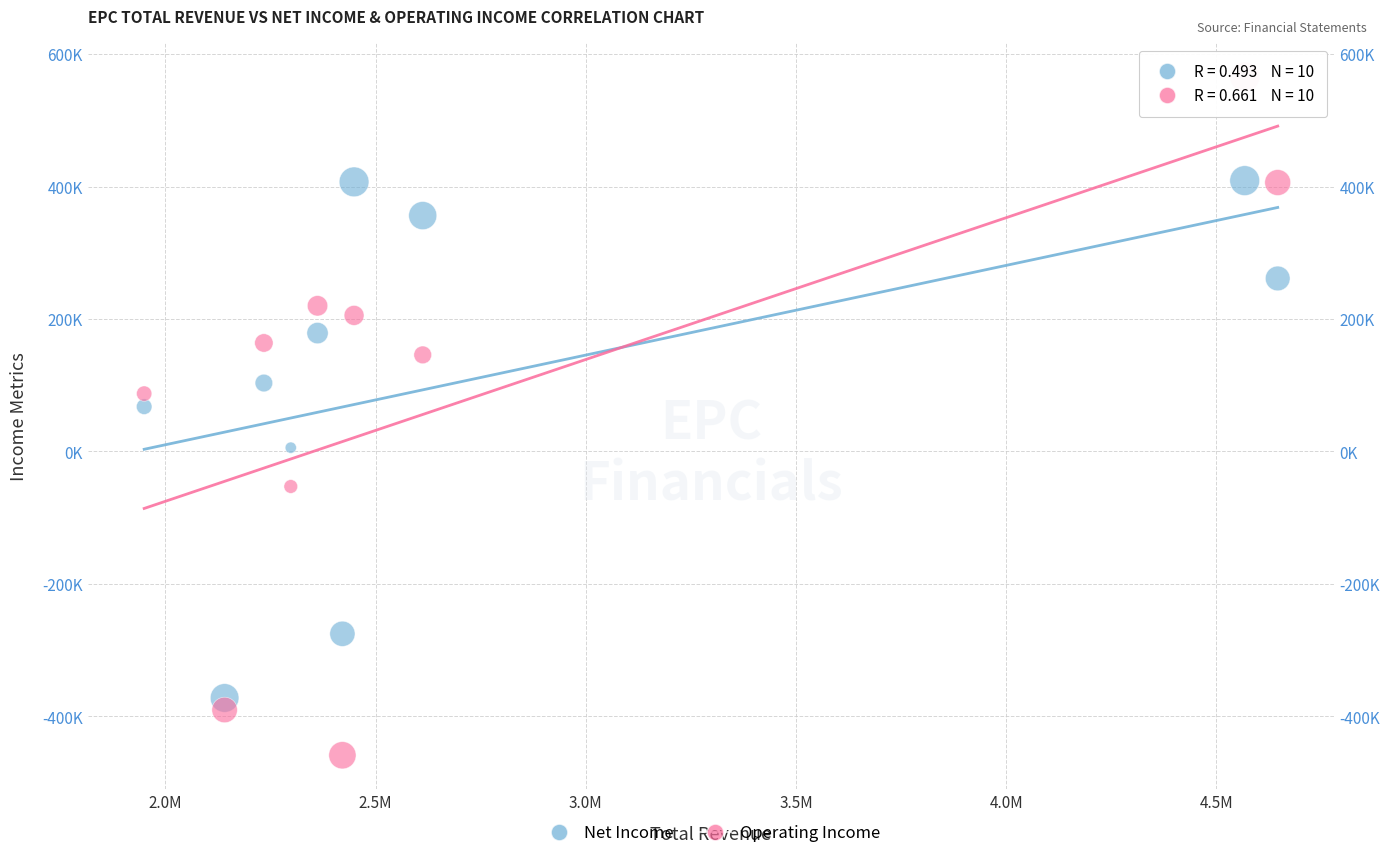

Which series has the widest spread of Y values?

Operating Income